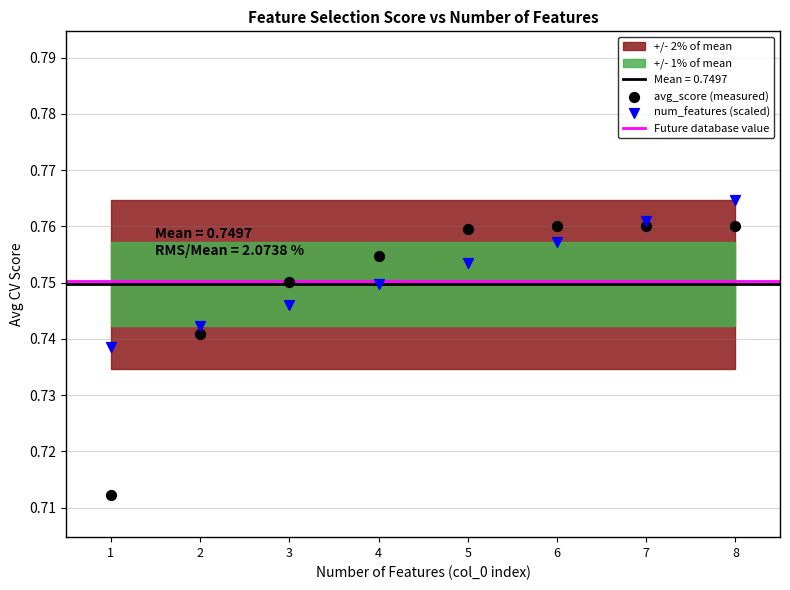

Which series has the widest spread of Y values?

avg_score (measured)